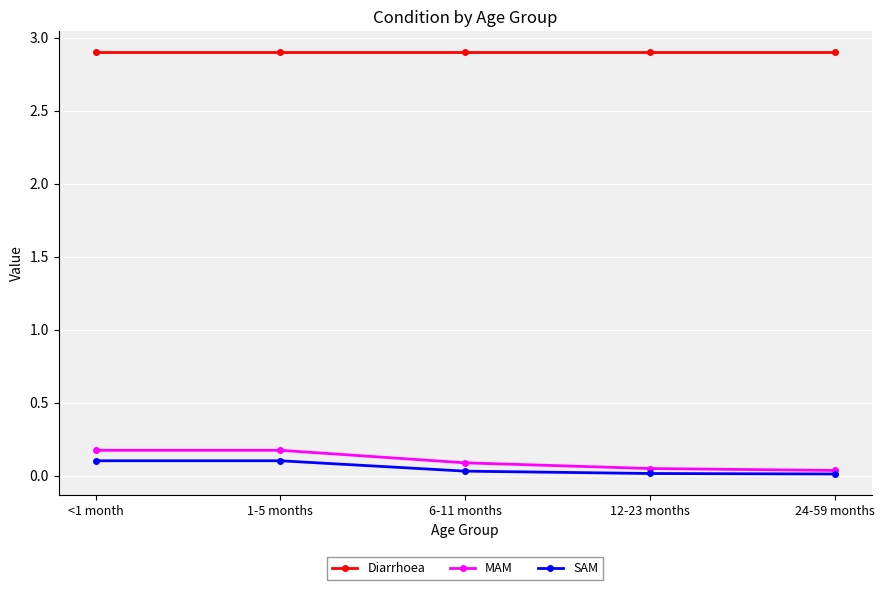

True or false: MAM and Diarrhoea intersect in this chart.

False